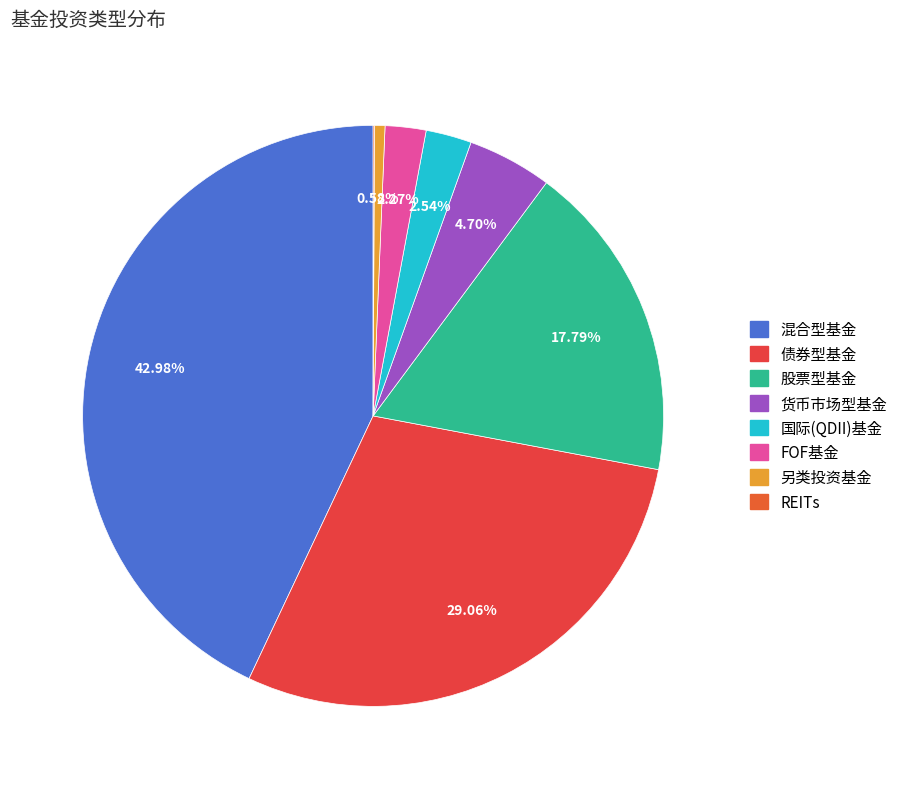

The REITs slice represents 0% of the pie. True or false?

True